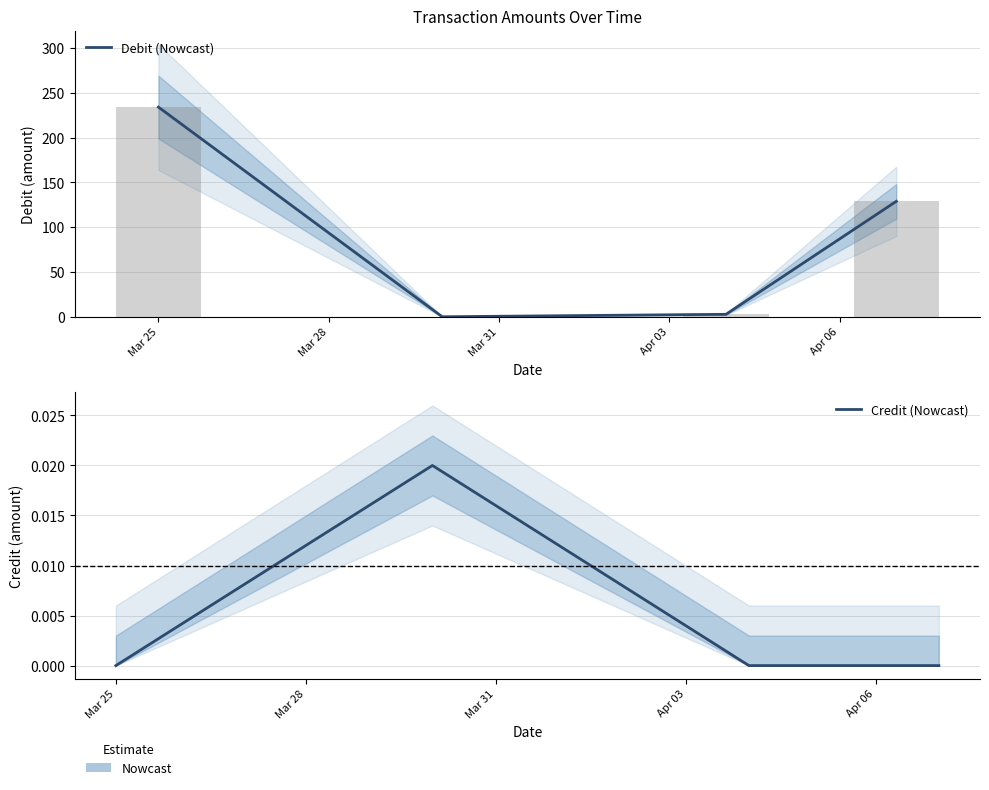

What position from the left is Mar 31?

3